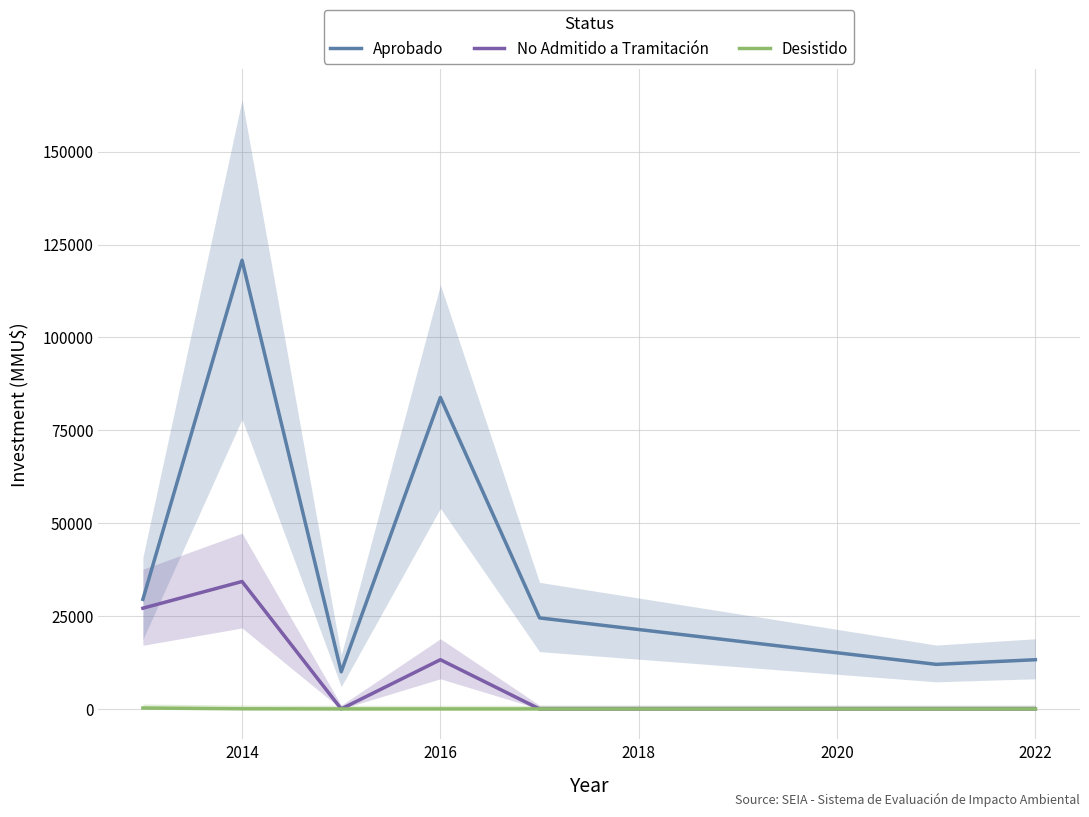

What is the value of the Aprobado point at the 6th from the left?

12000